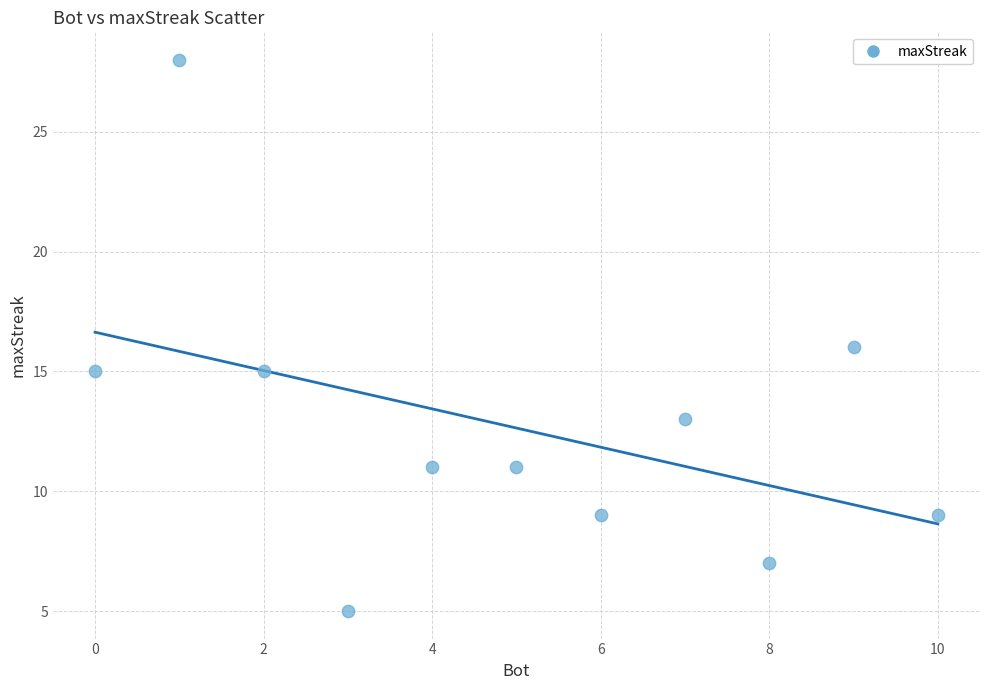

What is the range of X values (max minus min)?

10